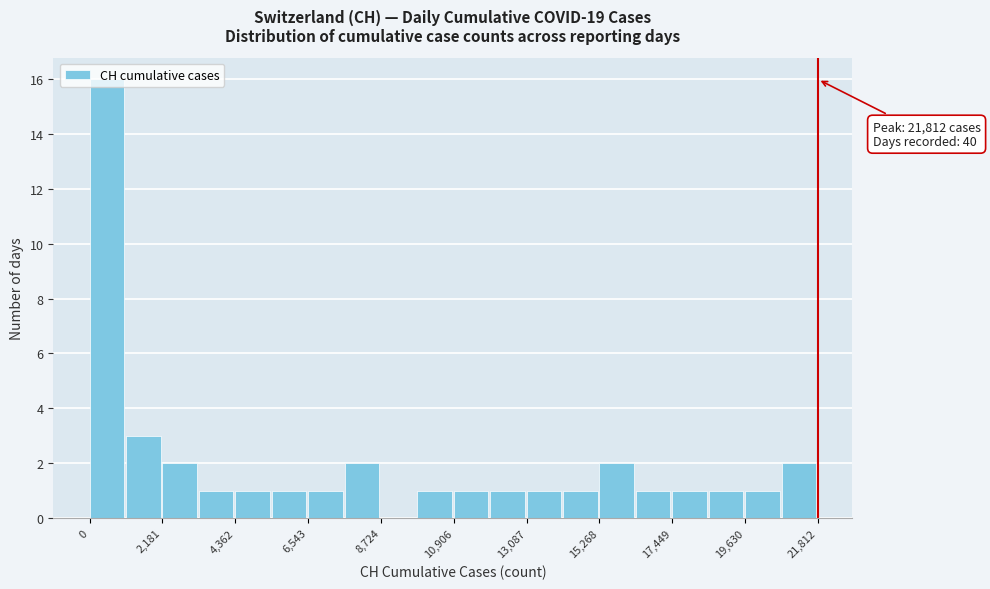

Read against the x-axis, roughly where is the centre of the tallest bar?

500